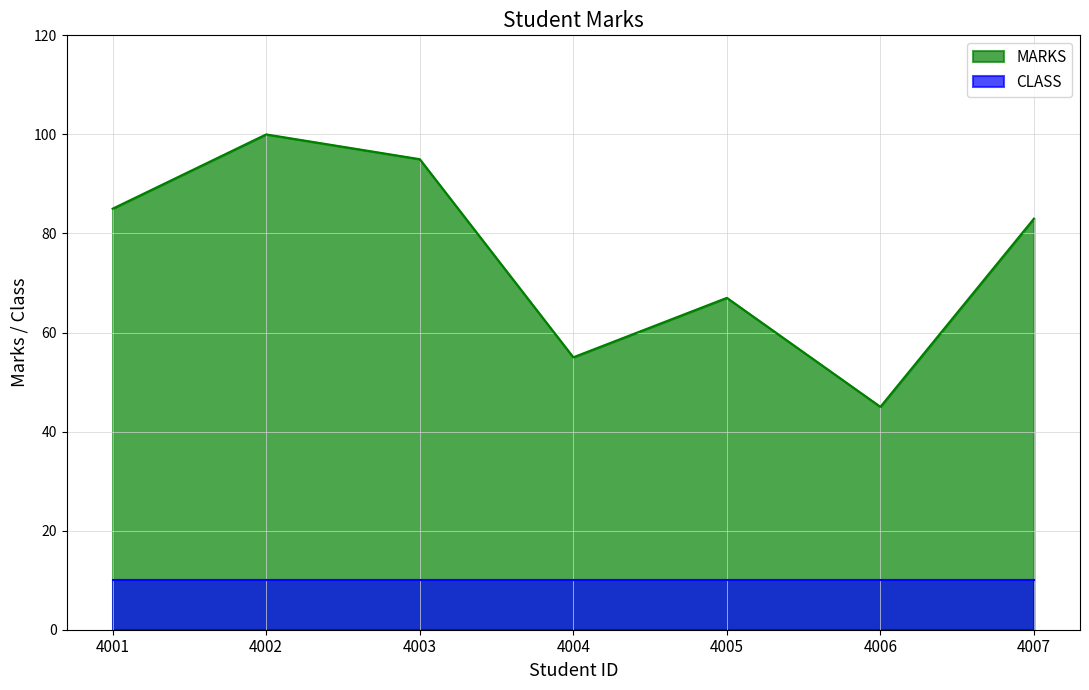

What is the ratio of the value at 4002 to the value at 4007?

1.2